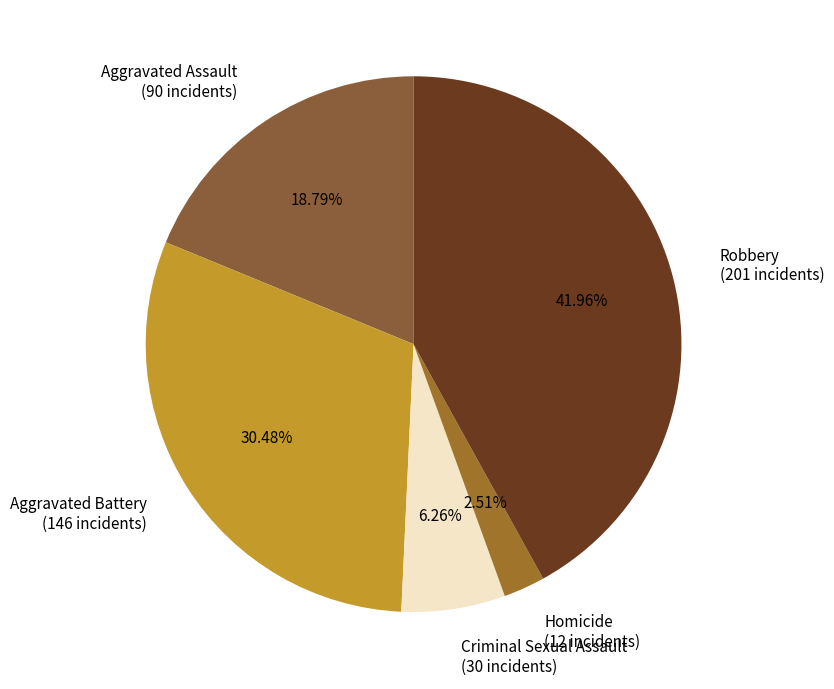

To the nearest percent, what percentage of the pie is Criminal Sexual Assault?

6%